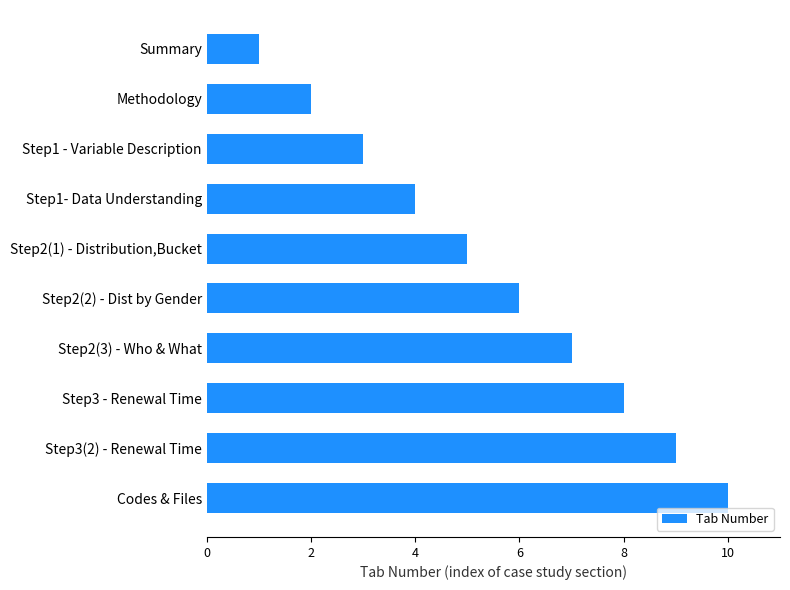

Reading bottom to top, transcribe all the data shown in this chart.

10	9	8	7	6	5	4	3	2	1